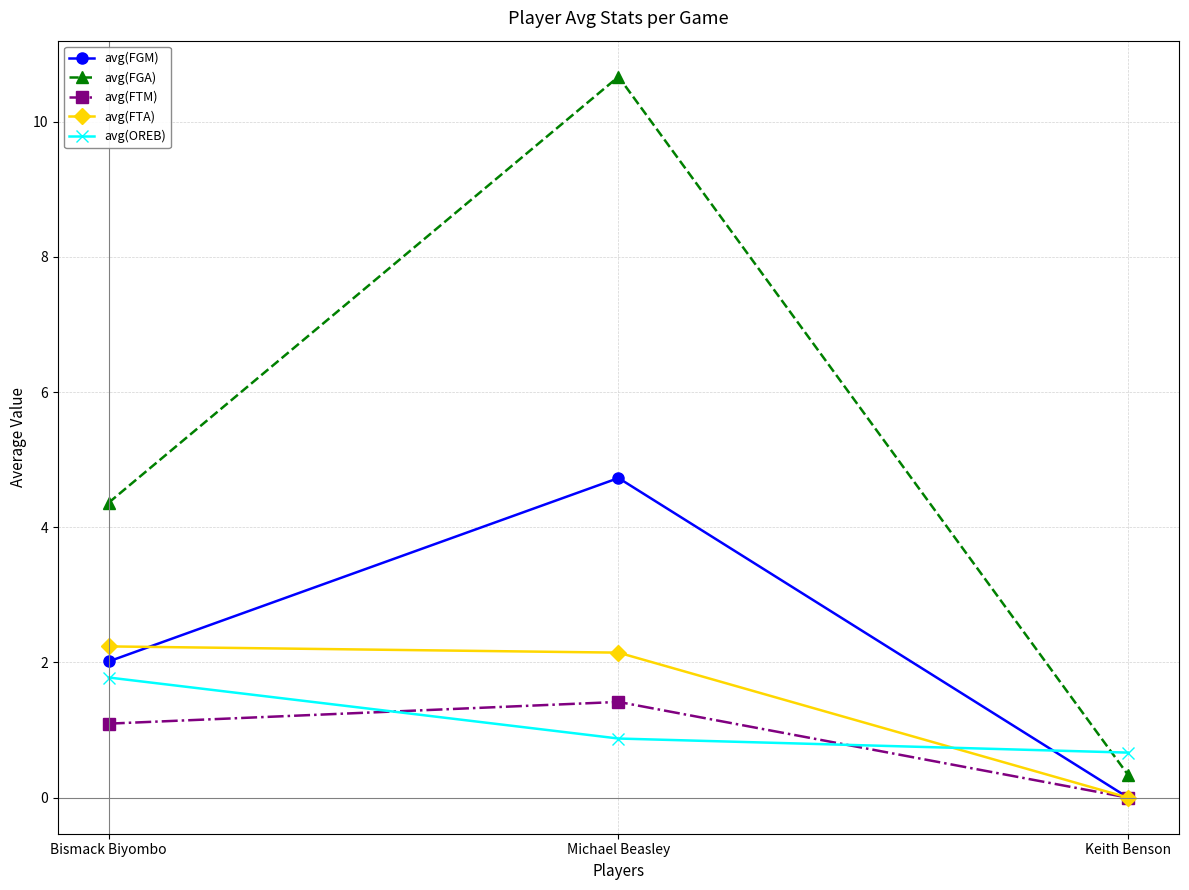

Which series has the widest spread of values?

avg(FGA)